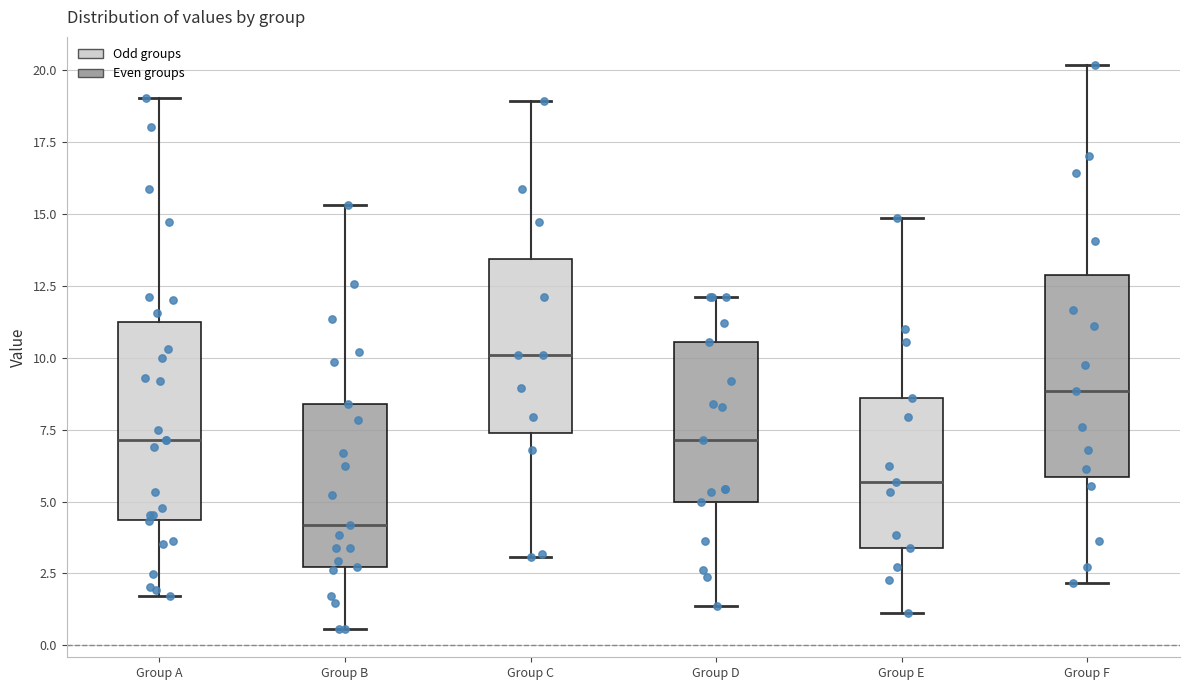

Which box's median line is the highest?

Group C